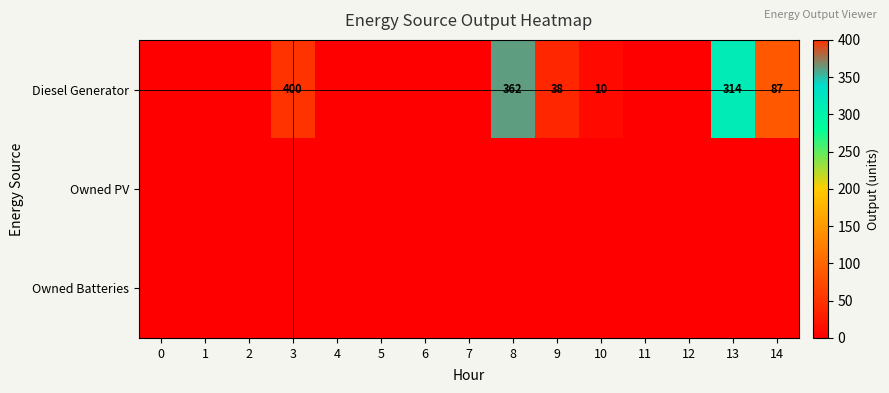

Is it true that Diesel Generator equals 711 at 3?

False